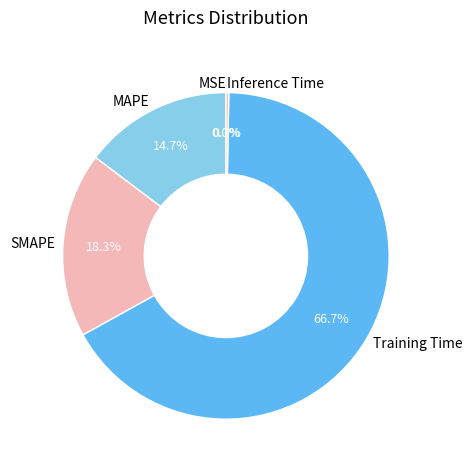

Approximately how many times larger is the value at SMAPE compared to Training Time?

0.3